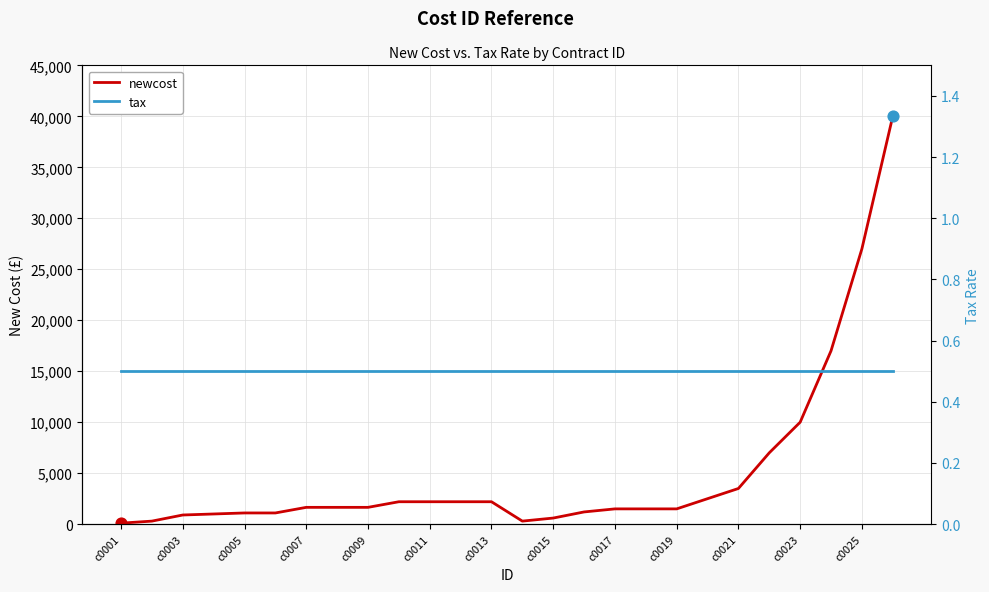

Which series contains the lowest Y value?

tax